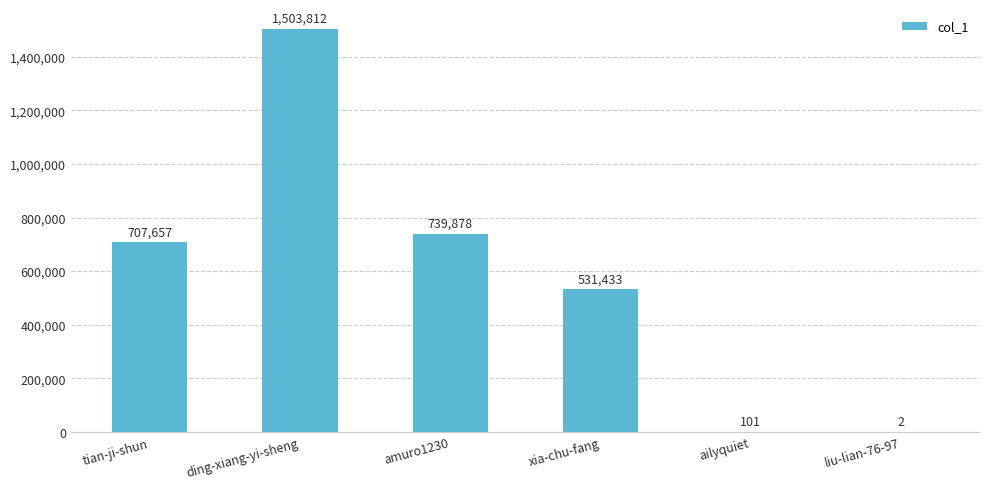

What value does the data have at ailyquiet?

101